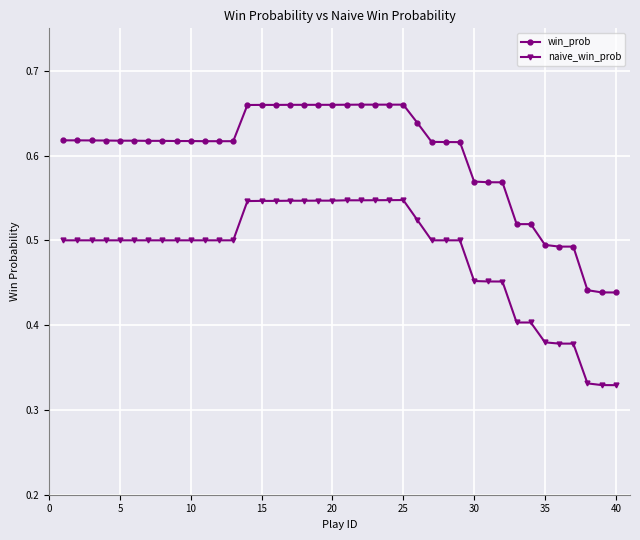

How many lines are shown in the chart?

2